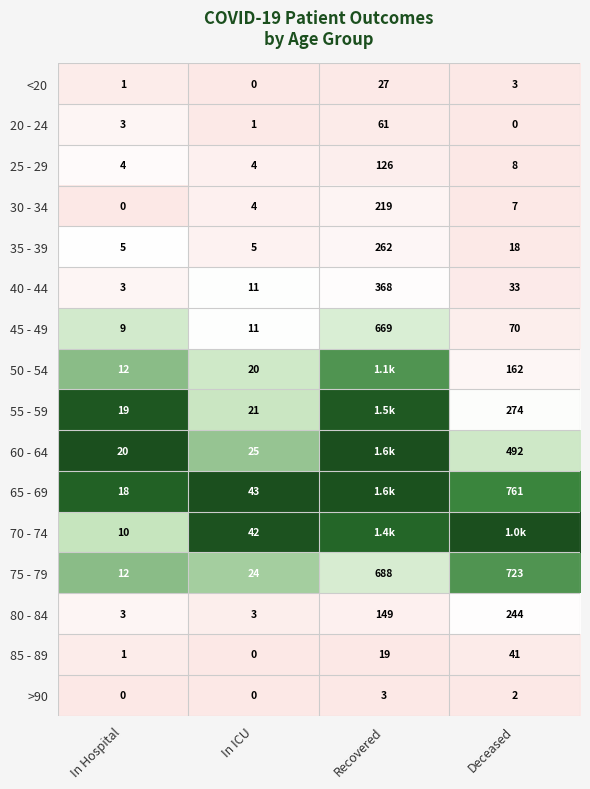

Rank the categories by 20 - 24 value from highest to lowest.

Recovered, In Hospital, In ICU, Deceased